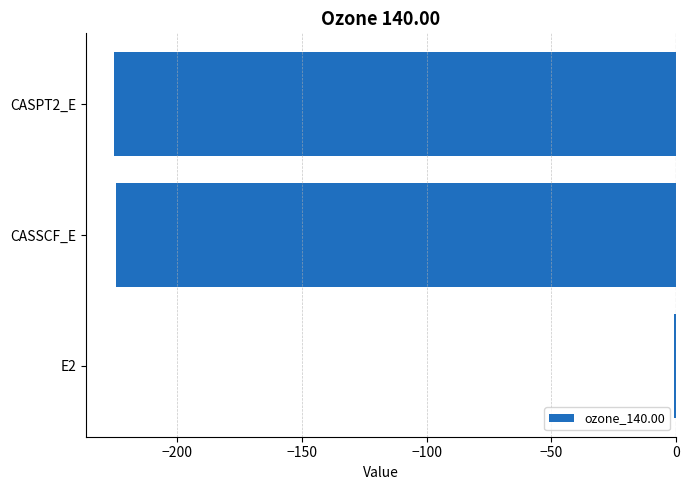

Read the value at CASSCF_E.

-224.6